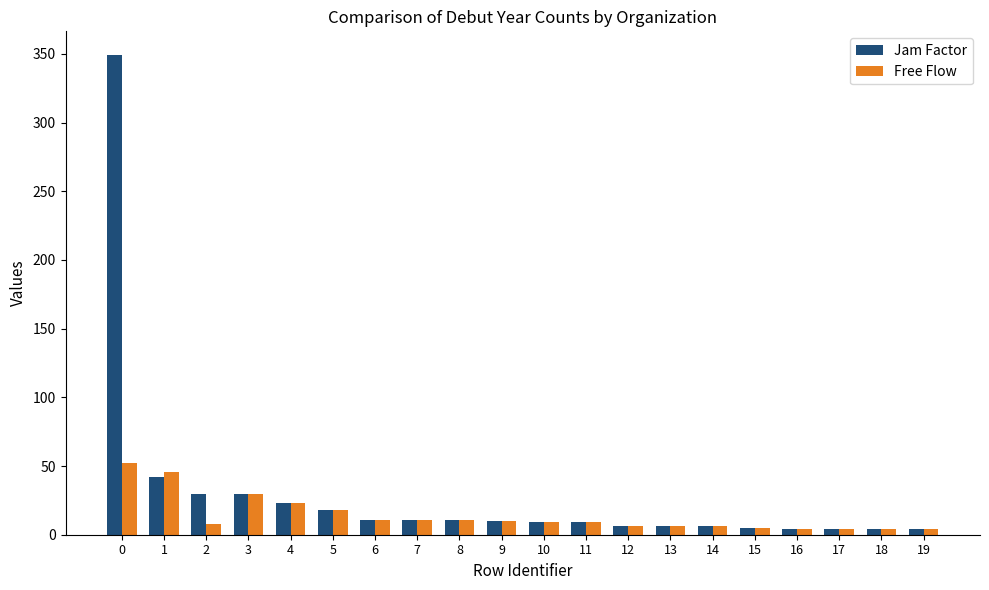

What is the sum of all Free Flow values?

277